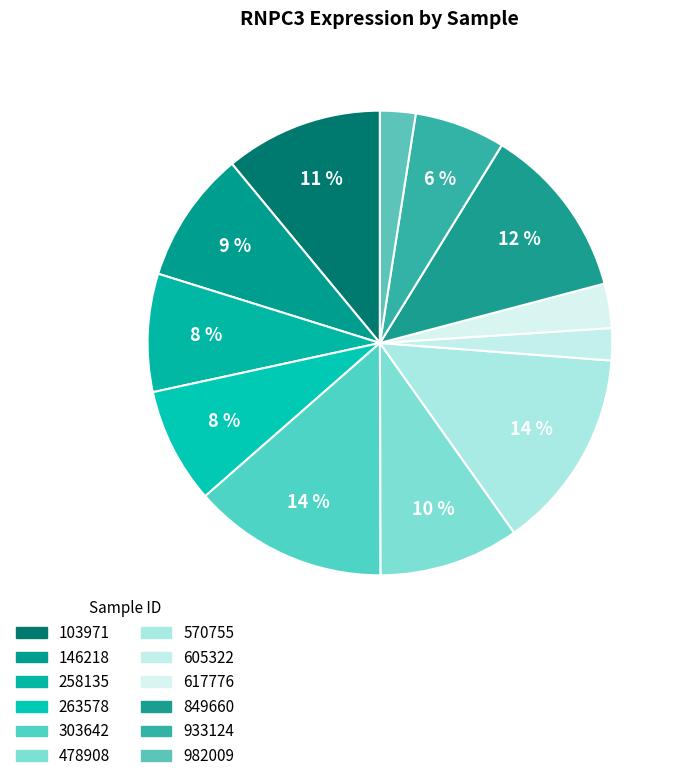

Is there a majority slice in this chart?

No